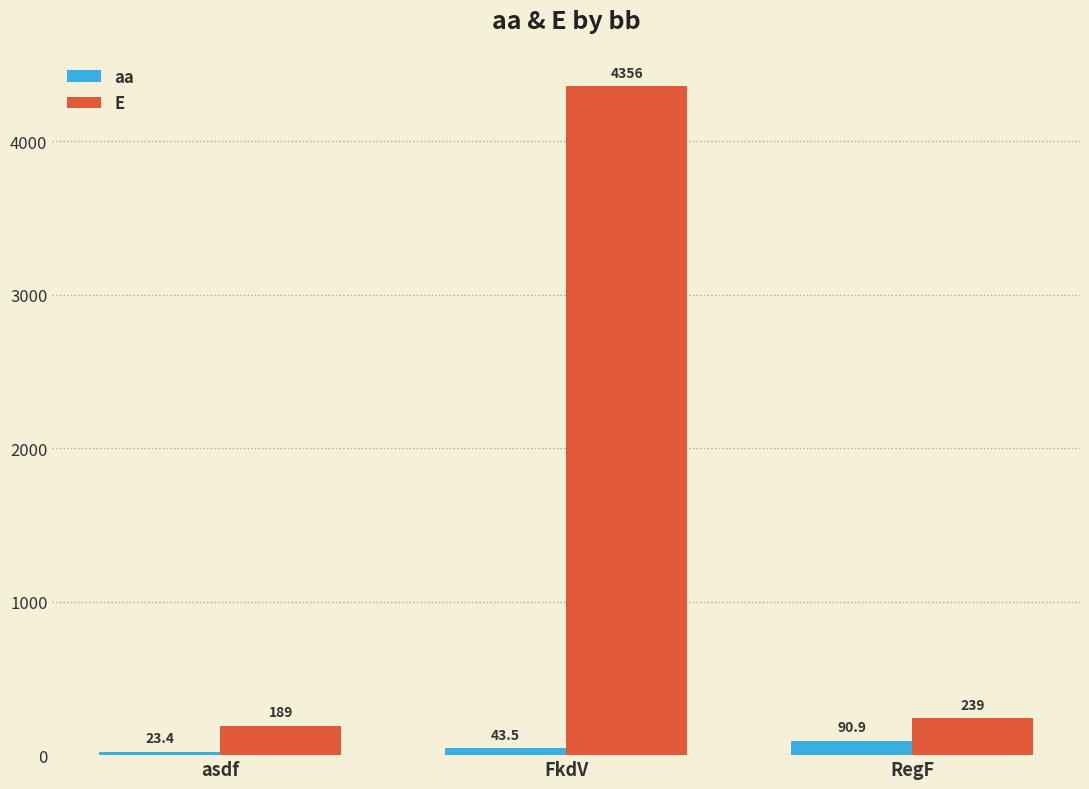

List the labels in order of aa value, largest first.

RegF, FkdV, asdf